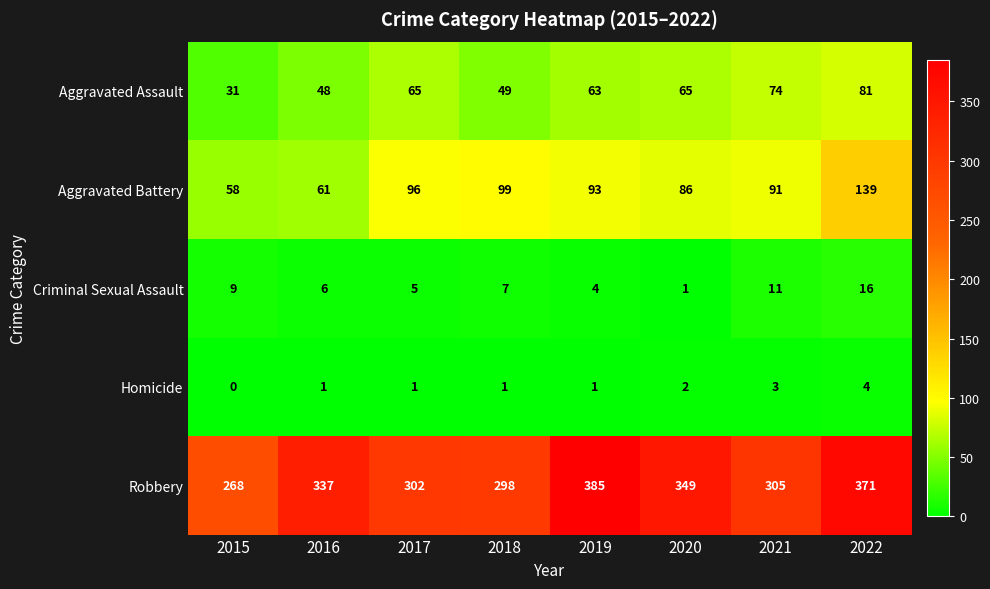

True or false: Criminal Sexual Assault has a value of 5 at 2017.

True